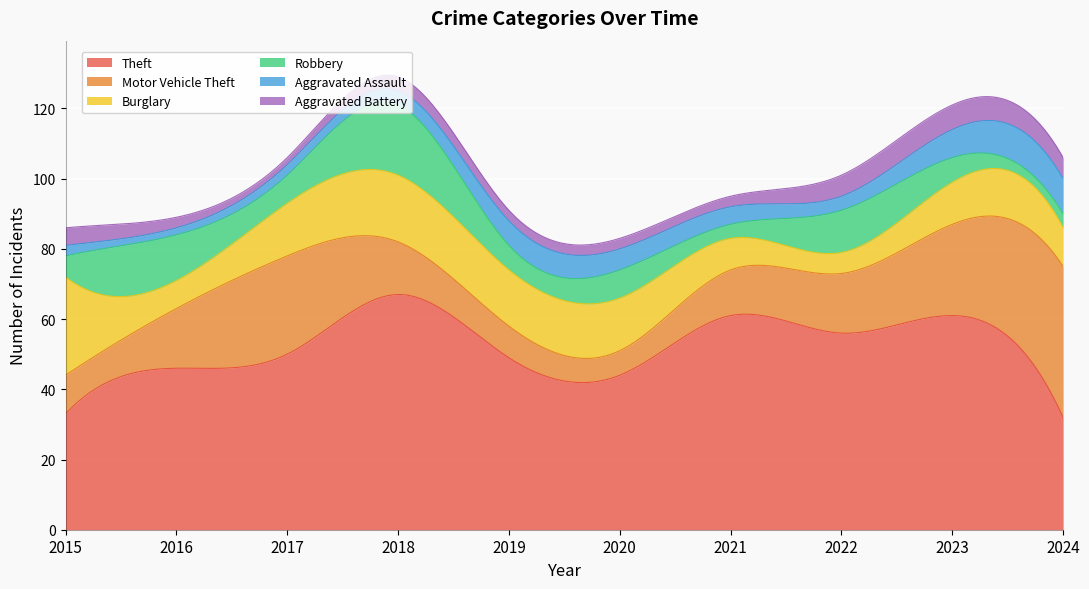

What is the smallest value displayed?

2